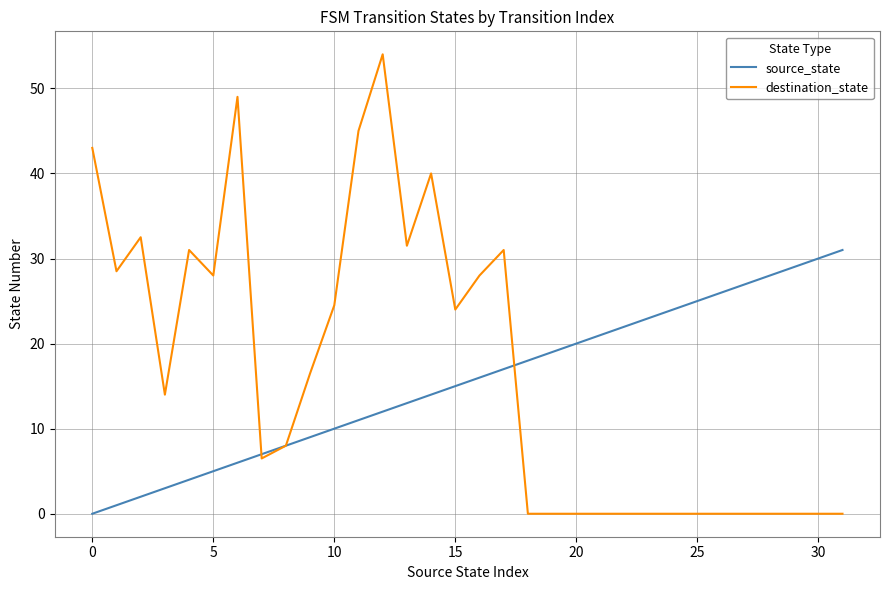

Which series has the largest range (max minus min)?

destination_state